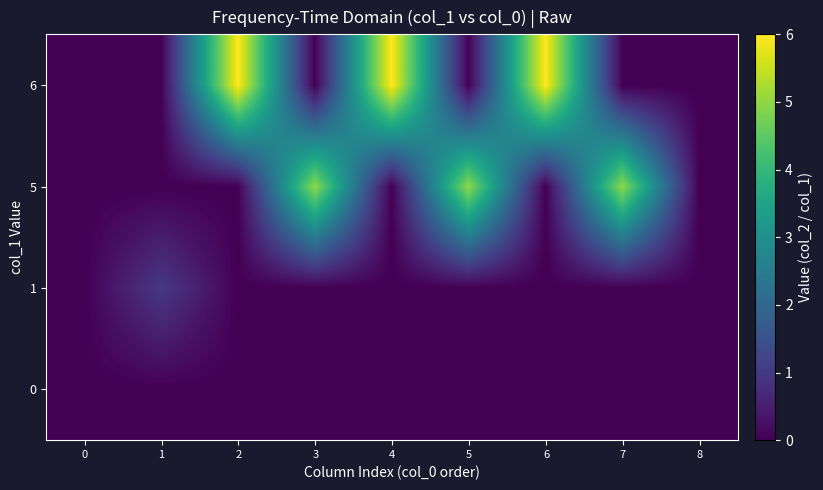

Reading left to right, list all the values displayed in this chart.

0: 0=0	1=0	2=0	3=0	4=0	5=0	6=0	7=0	8=0
1: 0=0	1=1	2=0	3=0	4=0	5=0	6=0	7=0	8=0
5: 0=0	1=0	2=0	3=5	4=0	5=5	6=0	7=5	8=0
6: 0=0	1=0	2=6	3=0	4=6	5=0	6=6	7=0	8=0